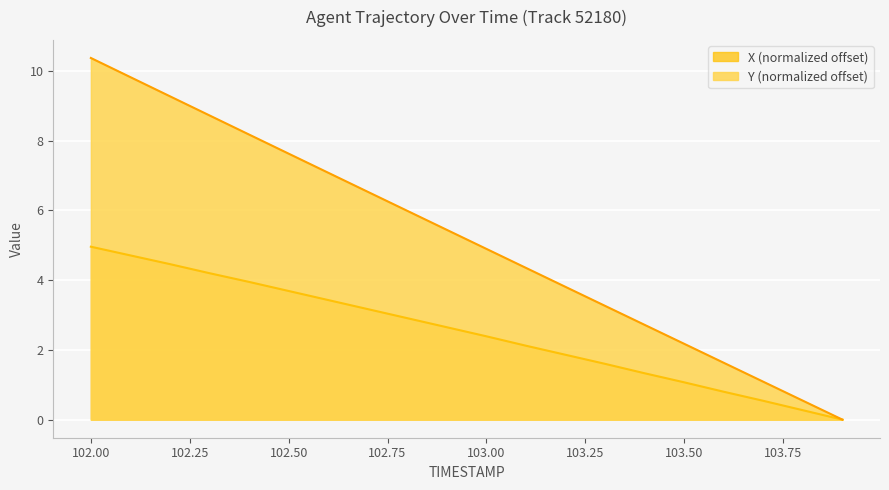

True or false: X and Y cross at least once.

False